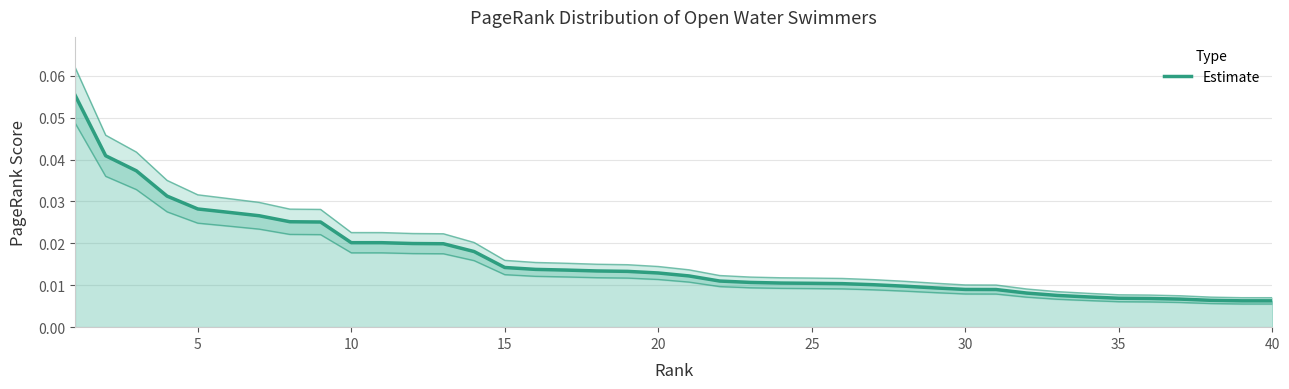

Reading left to right, what are all the values shown in this chart?

0.1	0.0	0.0	0.0	0.0	0.0	0.0	0.0	0.0	0.0	0.0	0.0	0.0	0.0	0.0	0.0	0.0	0.0	0.0	0.0	0.0	0.0	0.0	0.0	0.0	0.0	0.0	0.0	0.0	0.0	0.0	0.0	0.0	0.0	0.0	0.0	0.0	0.0	0.0	0.0